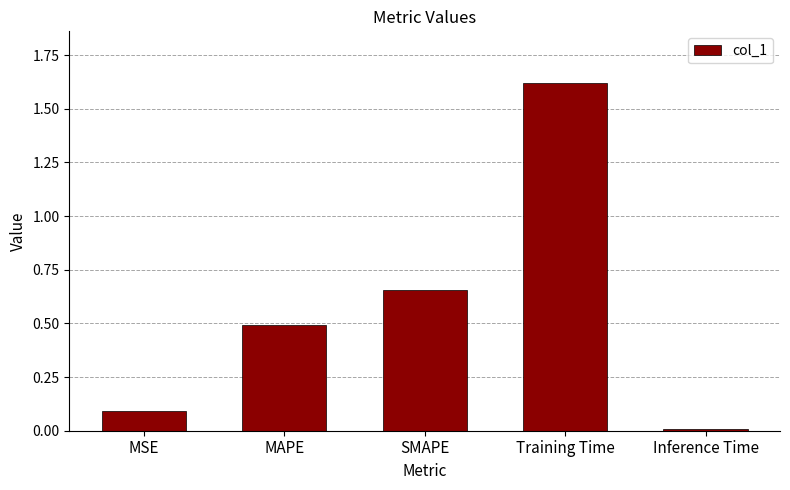

What is the greatest value displayed?

1.6